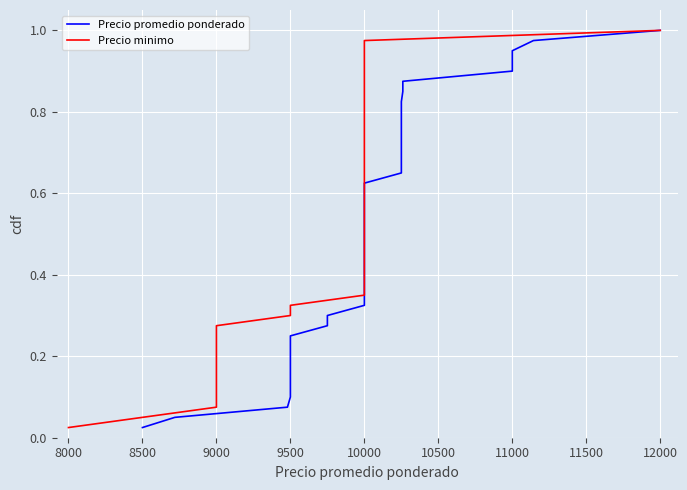

True or false: Precio promedio ponderado and Precio minimo intersect in this chart.

False